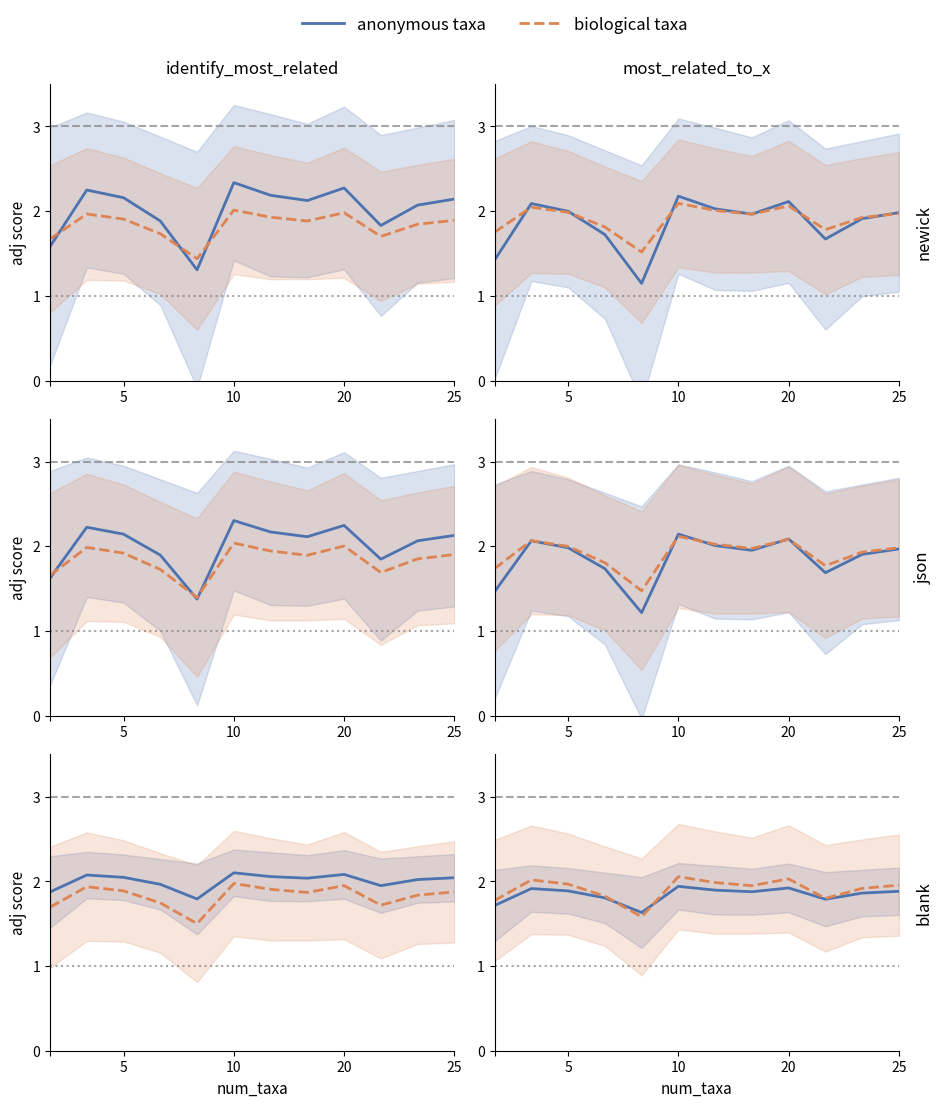

How many interior local valleys does the biological taxa series have?

3